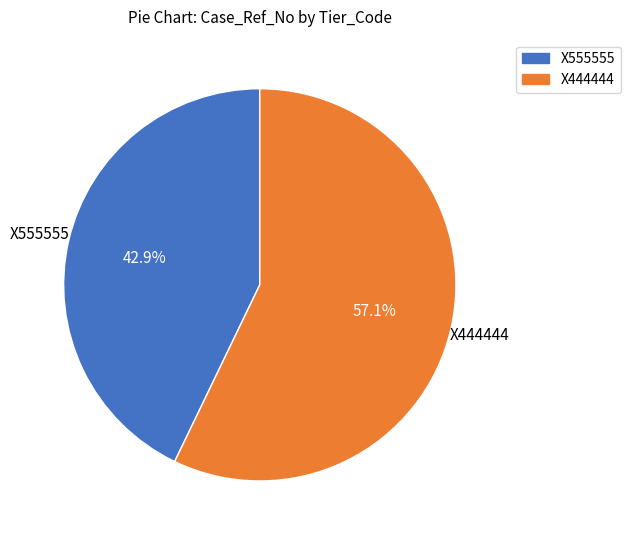

Is X444444 the majority of the pie?

Yes